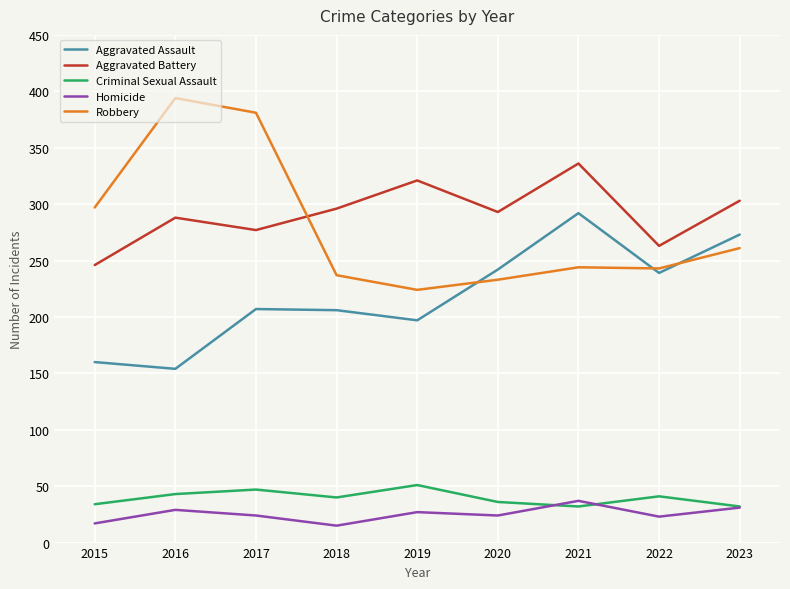

True or false: Criminal Sexual Assault and Robbery intersect in this chart.

False